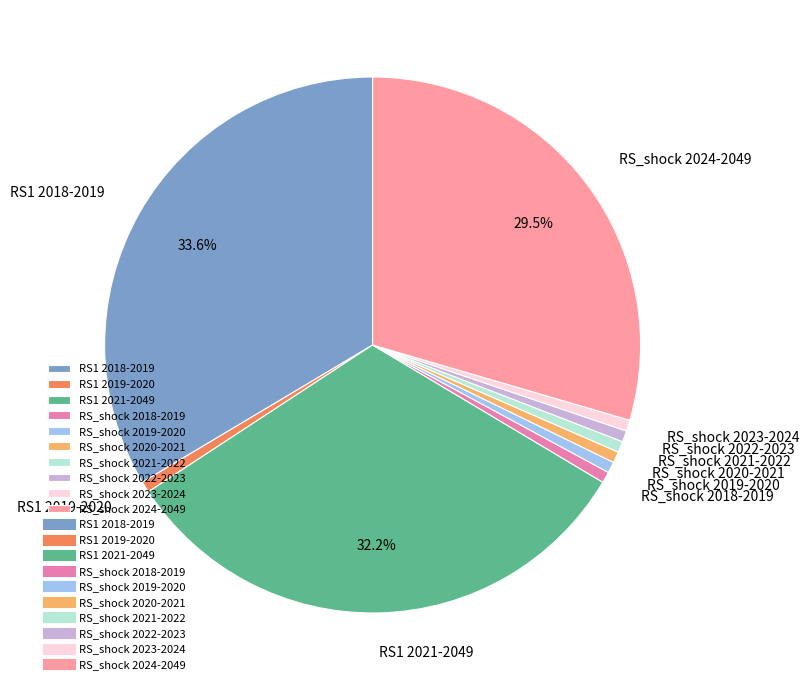

Approximately how many times larger is the value at RS_shock 2024-2049 compared to RS_shock 2022-2023?

44.0